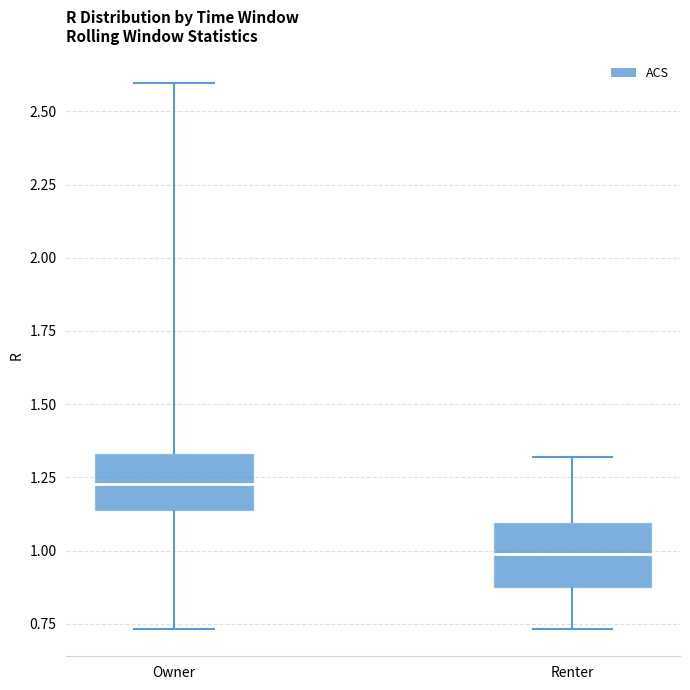

Which box's median line is the highest?

Owner